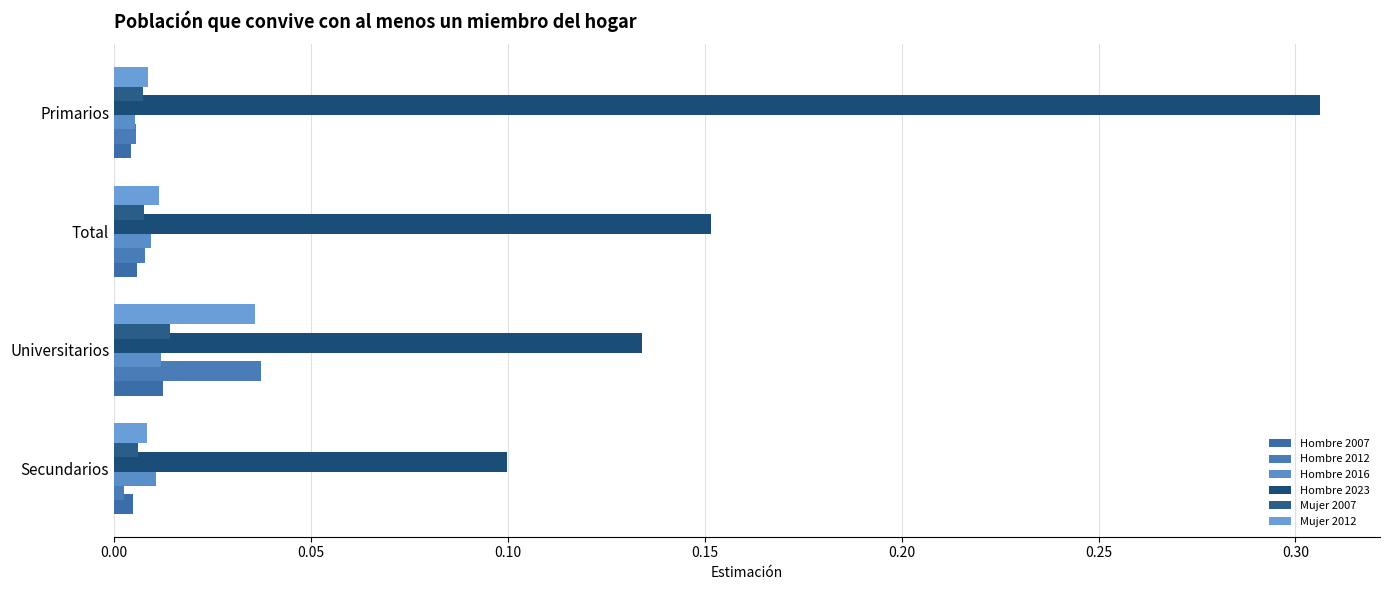

How many distinct data groups are displayed?

6